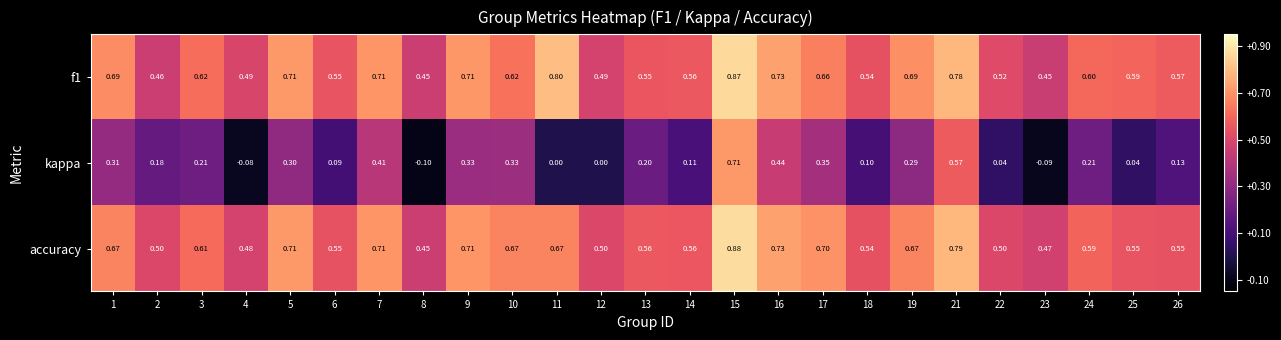

At which category does the chart reach its peak across all series?

15